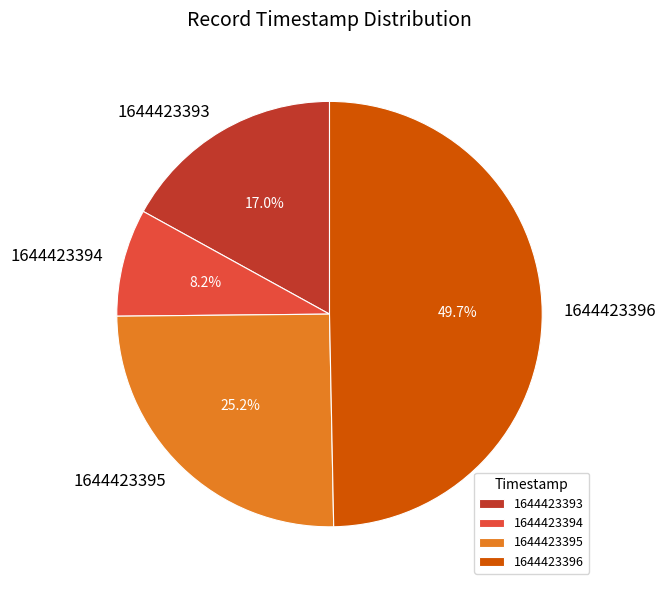

To the nearest percent, what is the average slice percentage?

25%